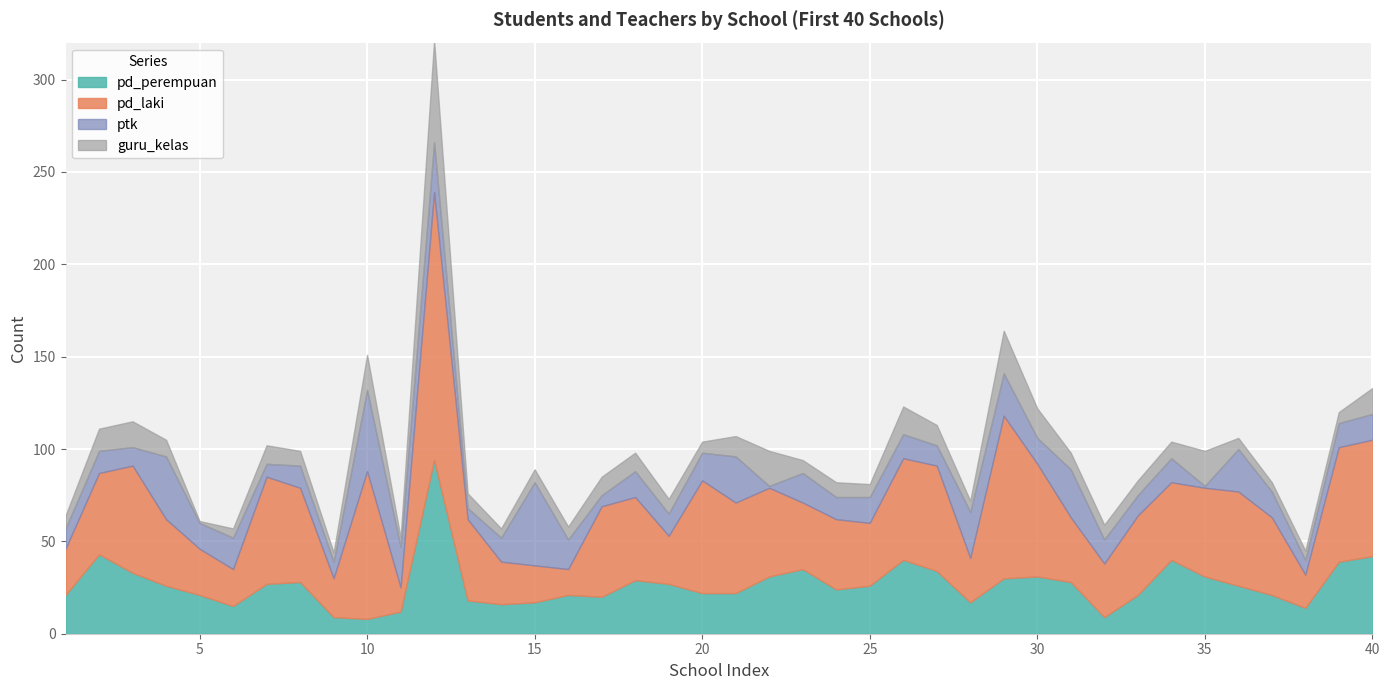

True or false: ptk and guru_kelas intersect in this chart.

True